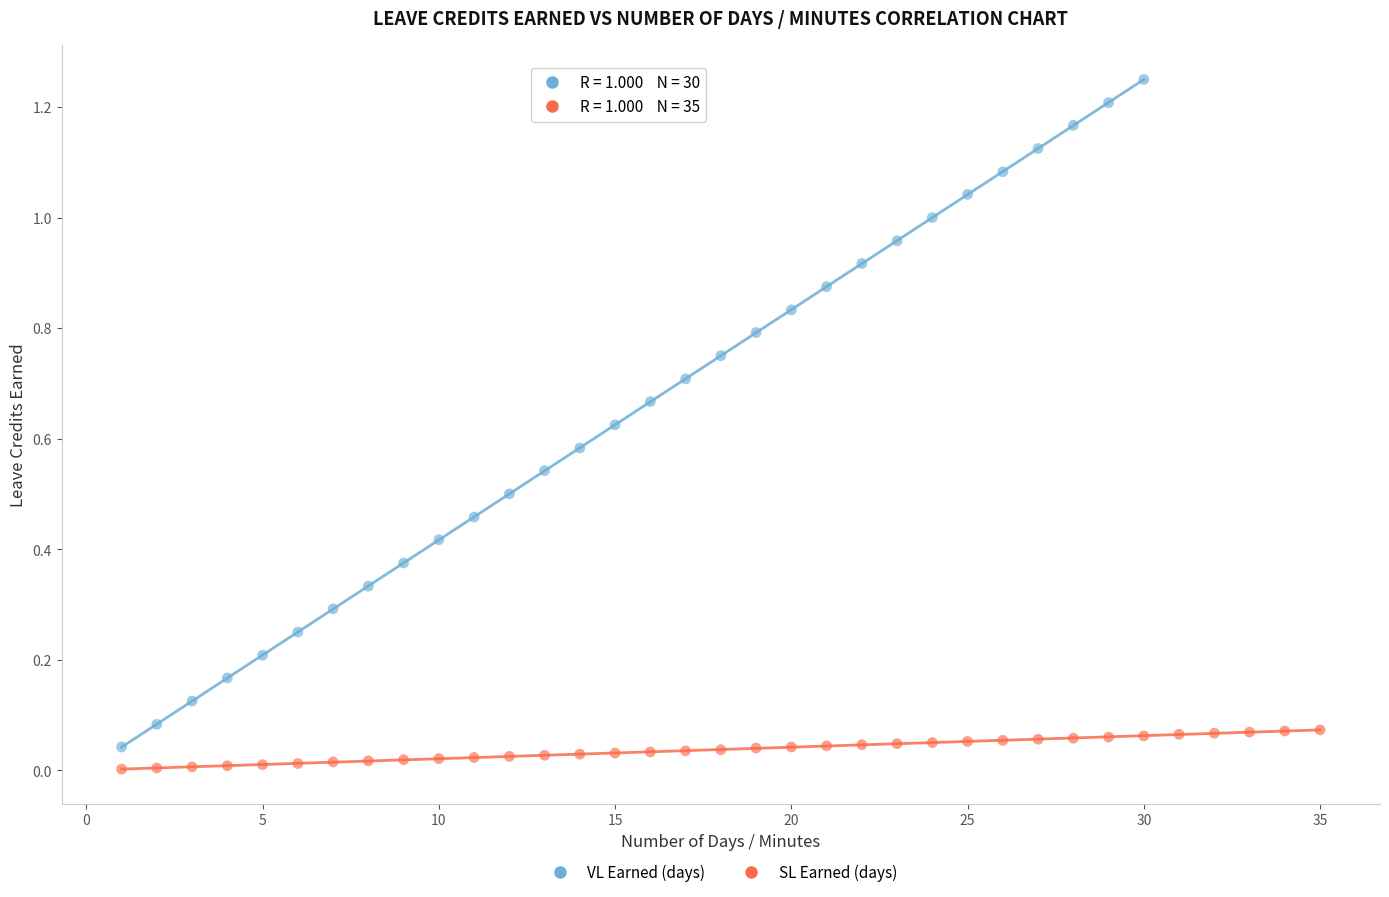

Which series contains the highest Y value?

VL Earned (days)